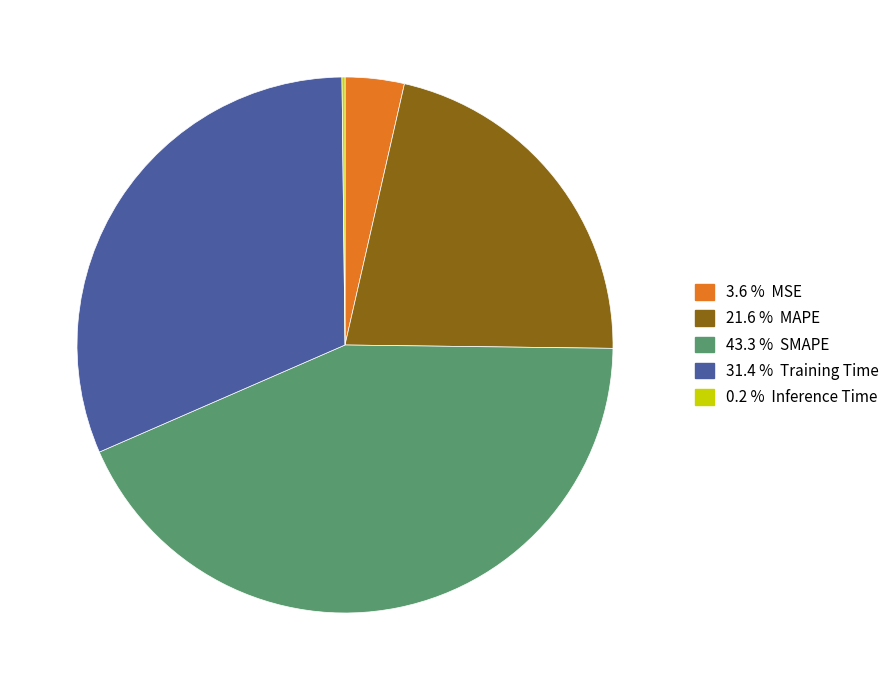

Is there a majority slice in this chart?

No